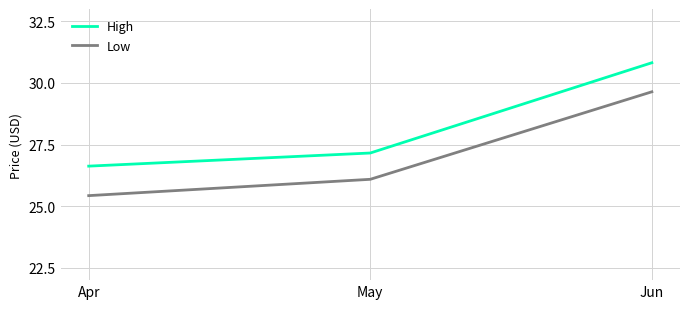

Rank the categories by Low value from lowest to highest.

Apr, May, Jun